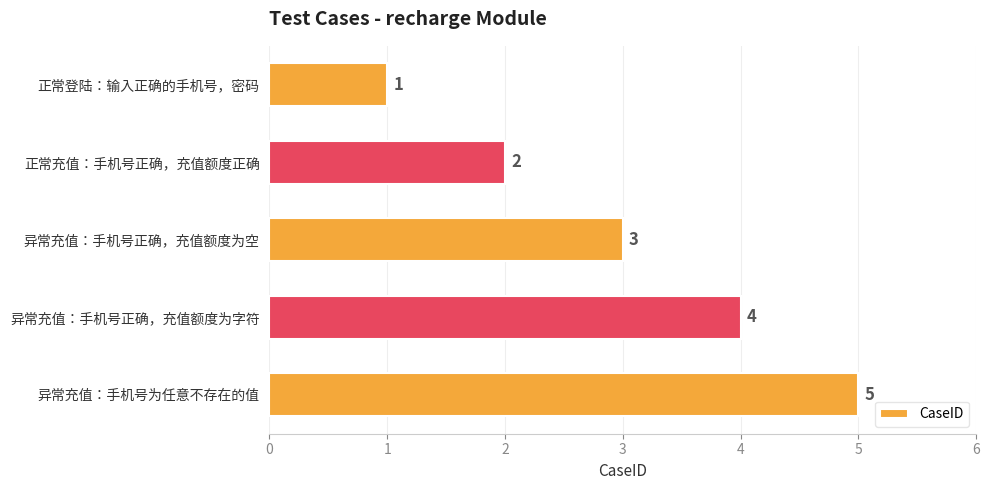

How many data points are less than 3?

2